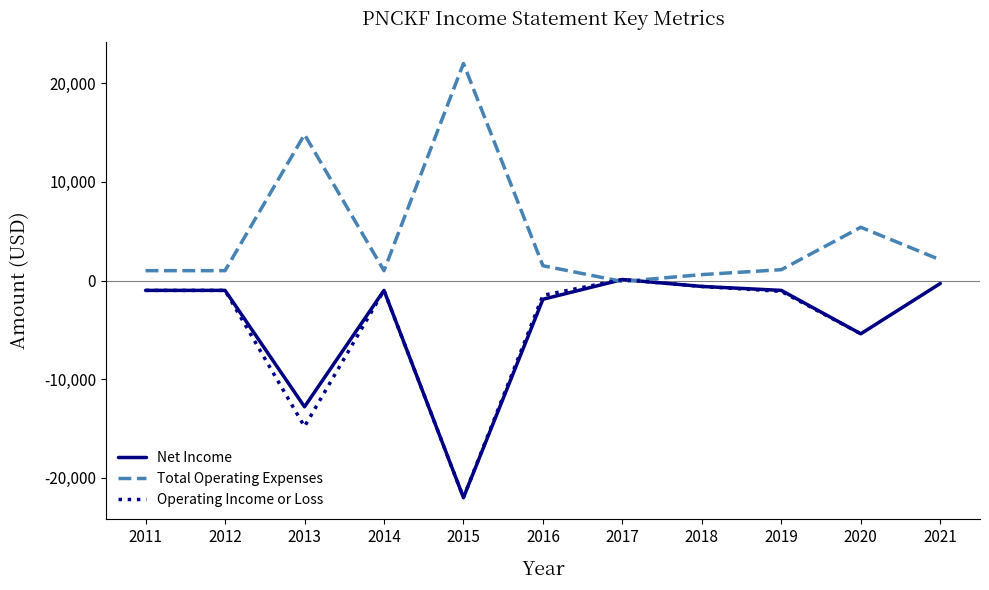

Is it true that Total Operating Expenses equals 33859 at 2015?

False